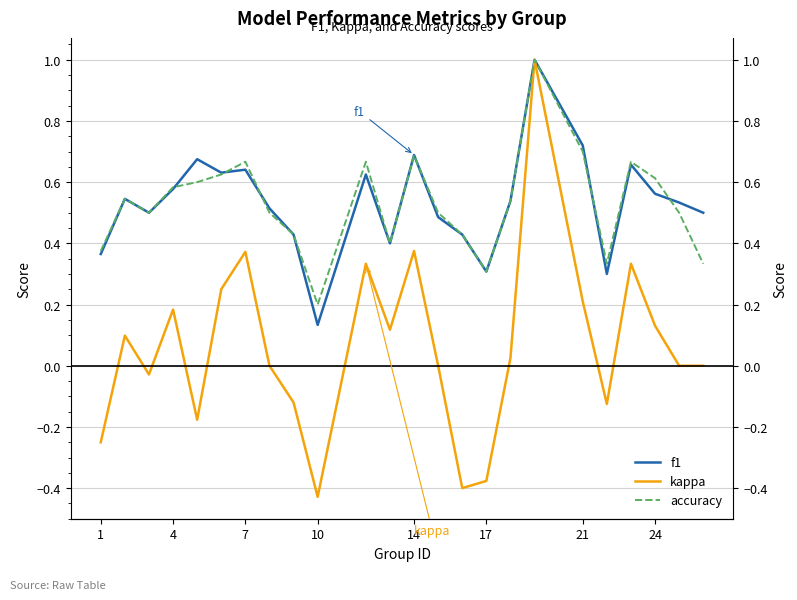

Reading left to right, extract all data points from this chart.

f1: 0.4	0.5	0.5	0.6	0.7	0.6	0.6	0.5	0.4	0.1	0.6	0.4	0.7	0.5	0.4	0.3	0.5	1.0	0.7	0.3	0.7	0.6	0.5	0.5
kappa: -0.2	0.1	-0.0	0.2	-0.2	0.2	0.4	0.0	-0.1	-0.4	0.3	0.1	0.4	0.0	-0.4	-0.4	0.0	1.0	0.2	-0.1	0.3	0.1	0.0	0.0
accuracy: 0.4	0.5	0.5	0.6	0.6	0.6	0.7	0.5	0.4	0.2	0.7	0.4	0.7	0.5	0.4	0.3	0.5	1.0	0.7	0.3	0.7	0.6	0.5	0.3